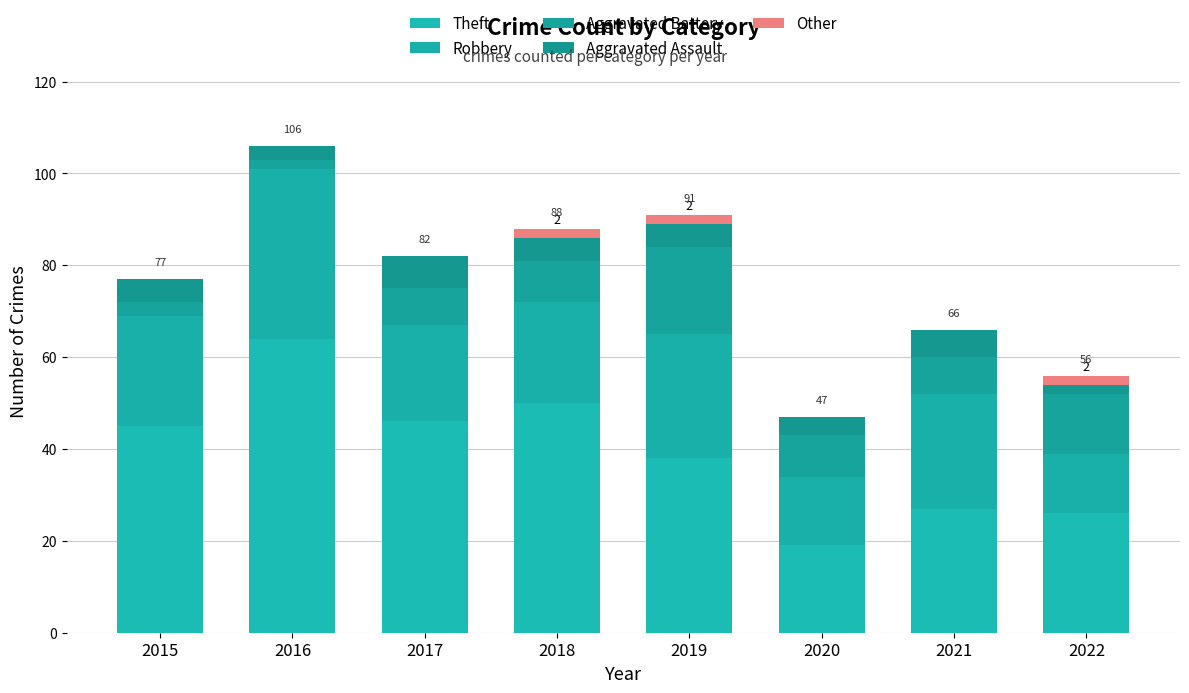

Which has a higher value, 2022 or 2020?

2022